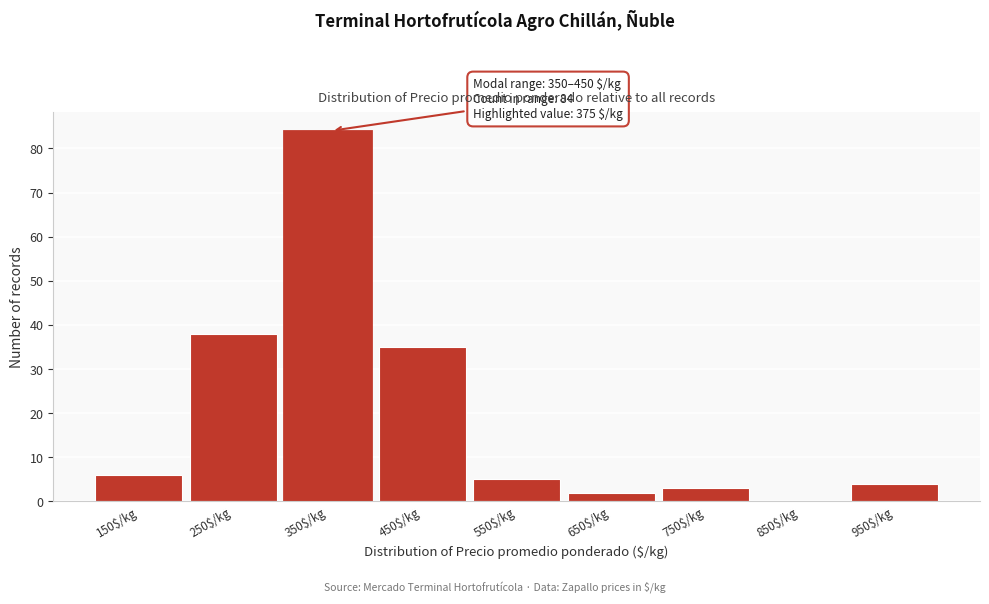

Is it true that the value at 450$/kg is 20?

False